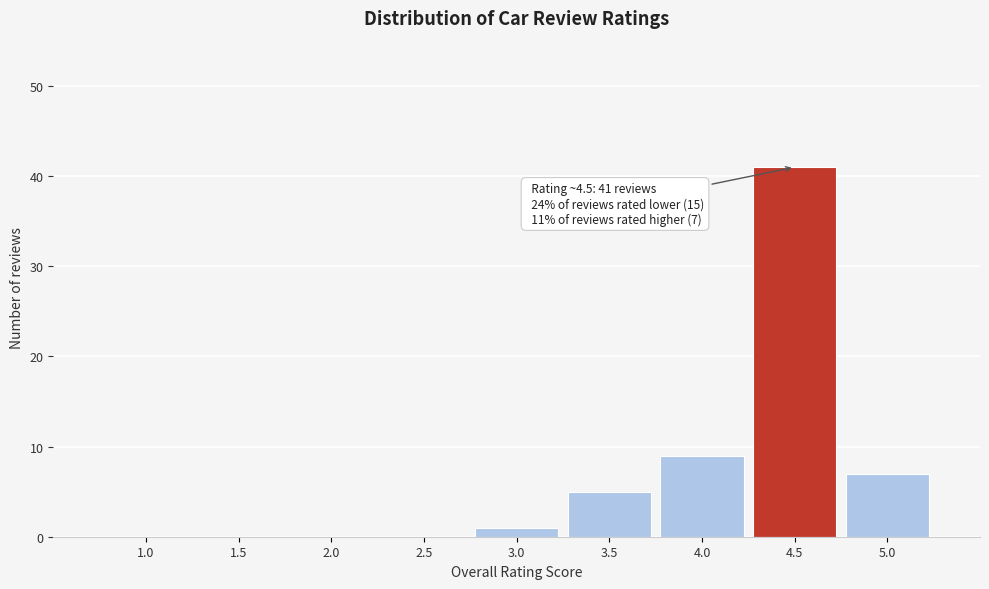

Reading right to left, what are all the values shown in this chart?

5.0=7	4.5=41	4.0=9	3.5=5	3.0=1	2.5=0	2.0=0	1.5=0	1.0=0